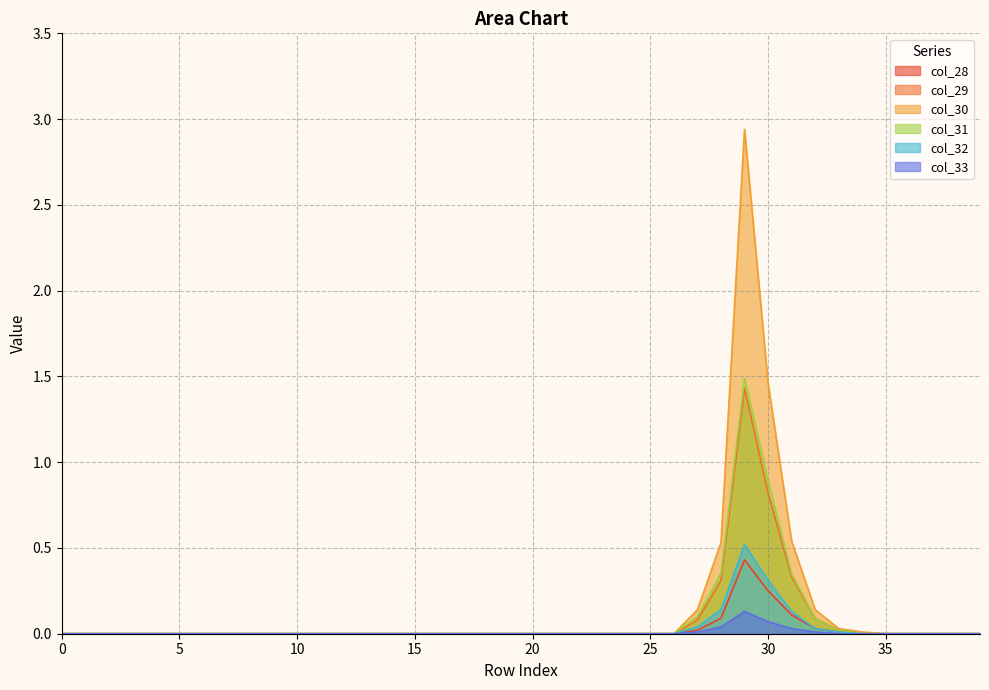

What is the difference between the maximum and second lowest values in the col_30 series?

2.9